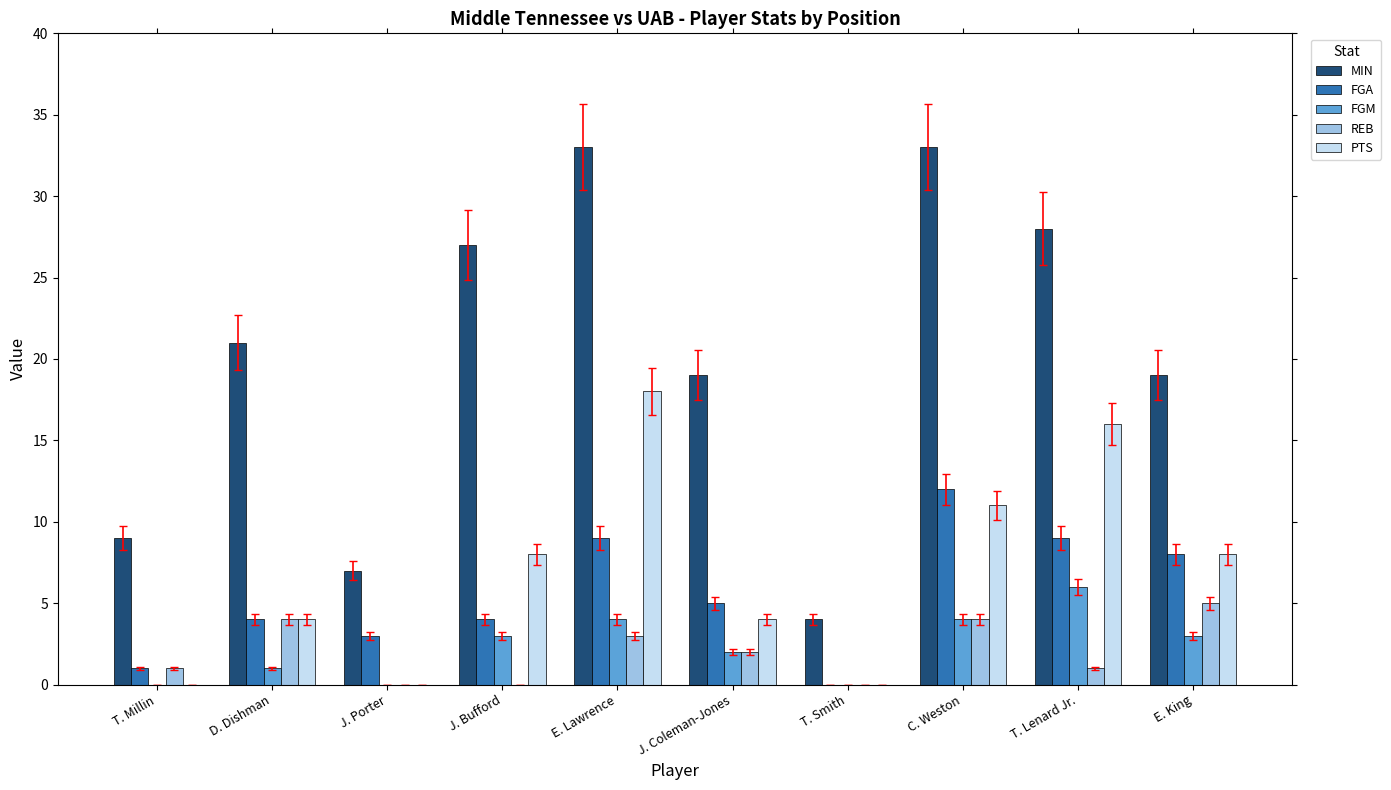

How many distinct data groups are displayed?

5